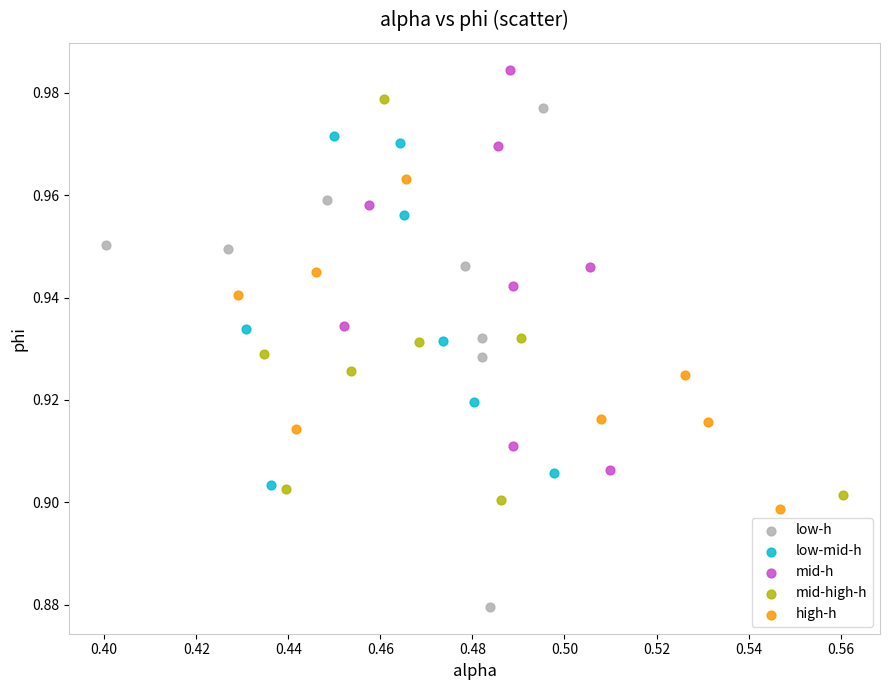

Which series reaches the minimum Y coordinate?

low-h